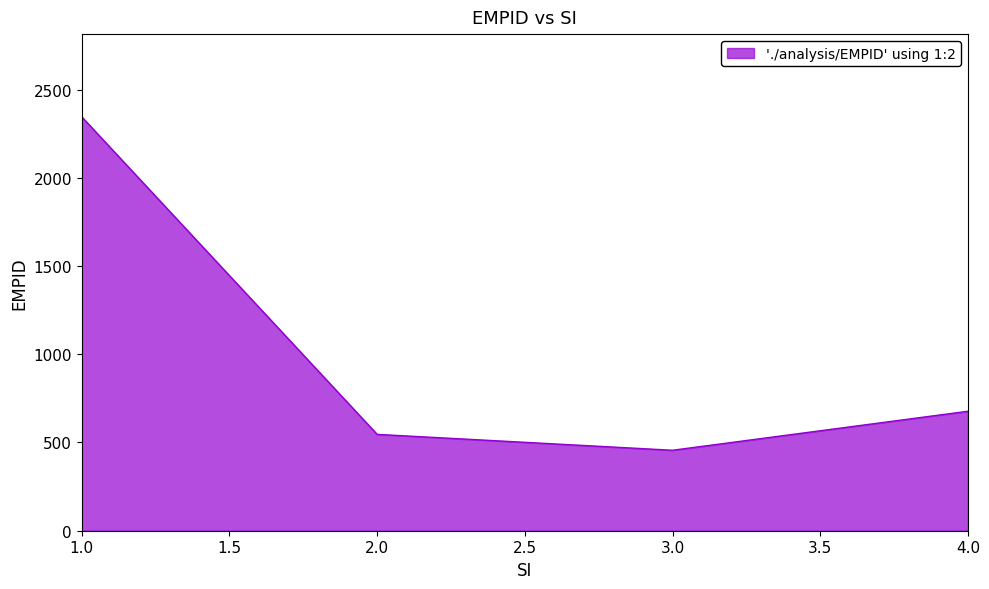

Does the chart display data point markers on the line(s)?

No